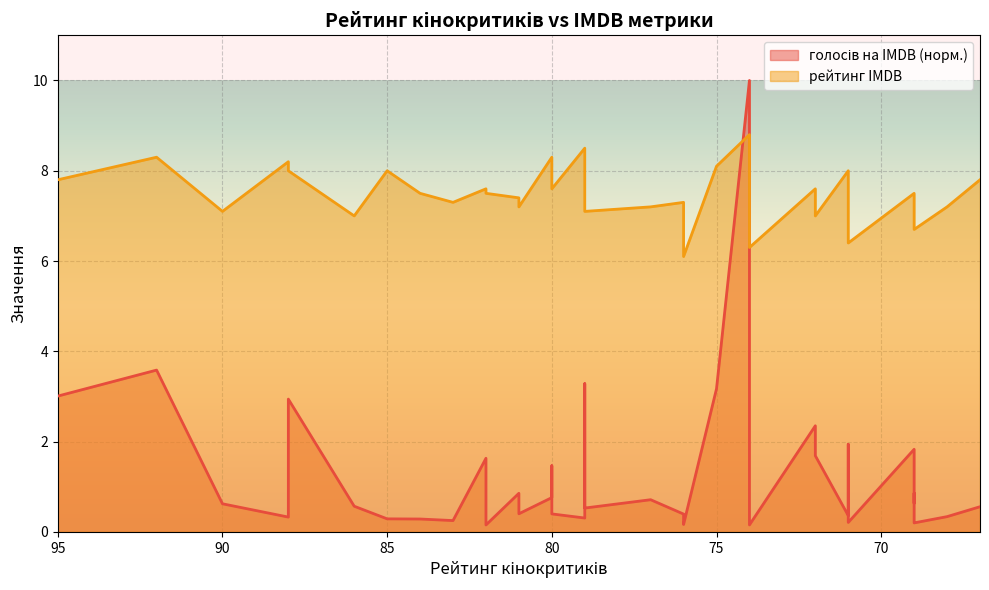

How many lines are shown in the chart?

2